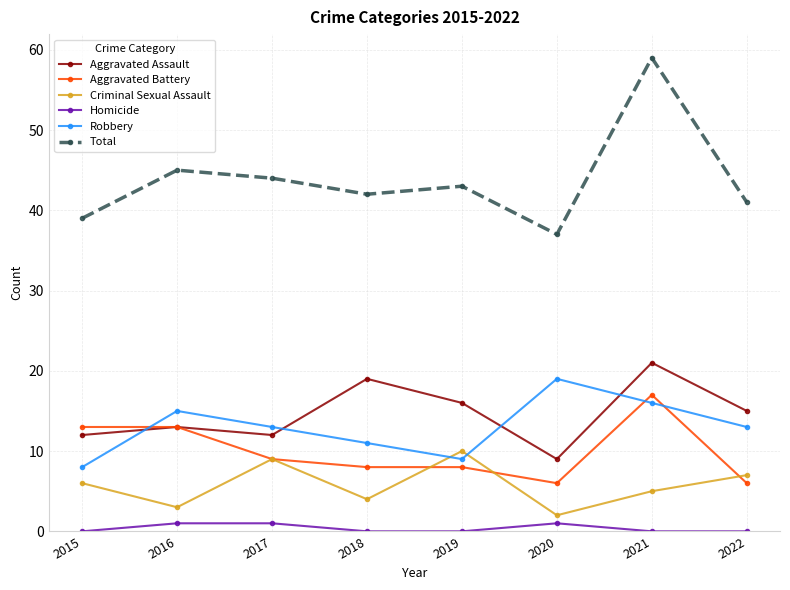

What is the sum of all Aggravated Assault values?

117